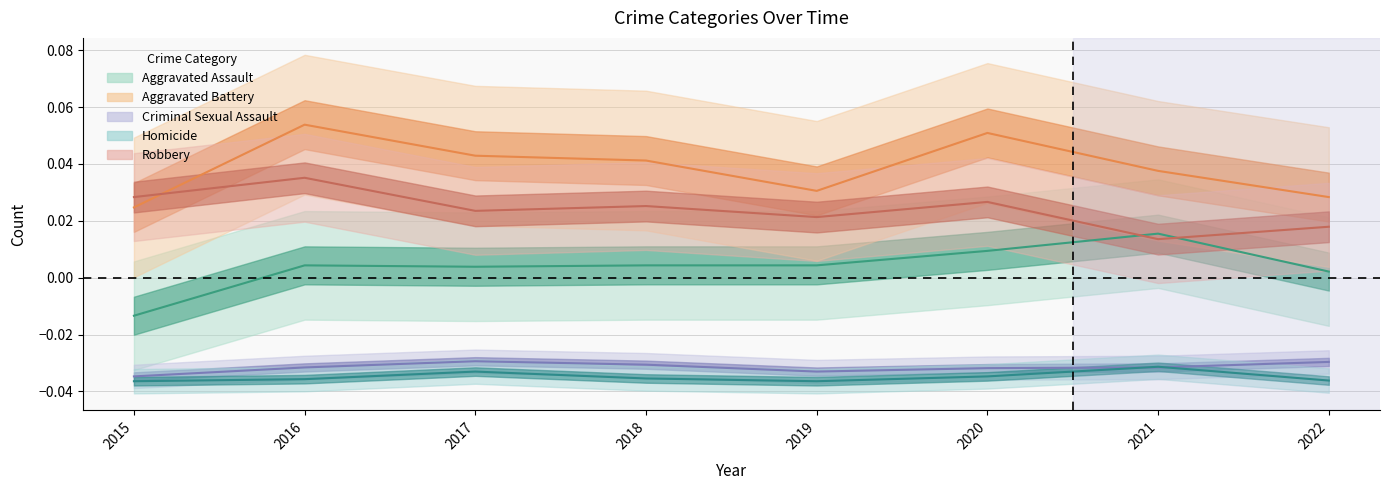

List the series in order of their peak value, lowest first.

Homicide, Criminal Sexual Assault, Aggravated Assault, Robbery, Aggravated Battery